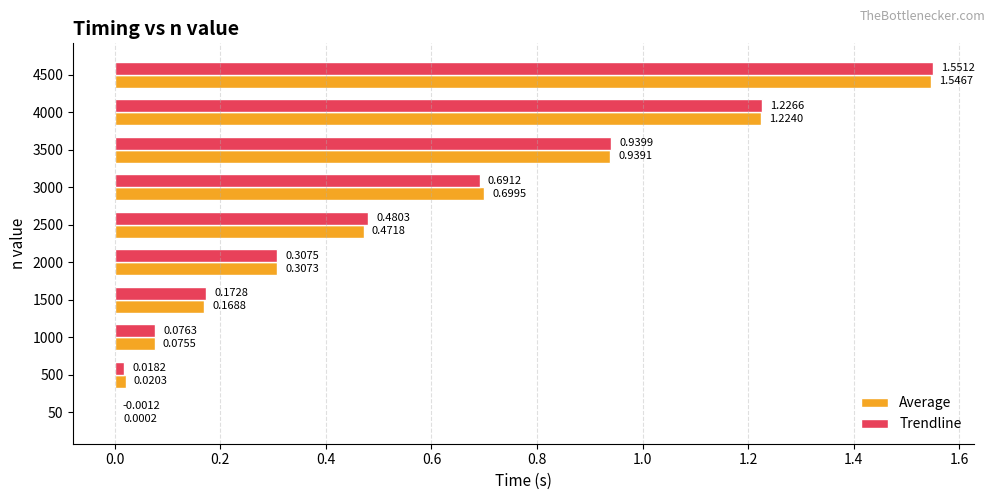

Between 1500 and 4500, which series saw the biggest shift?

Trendline